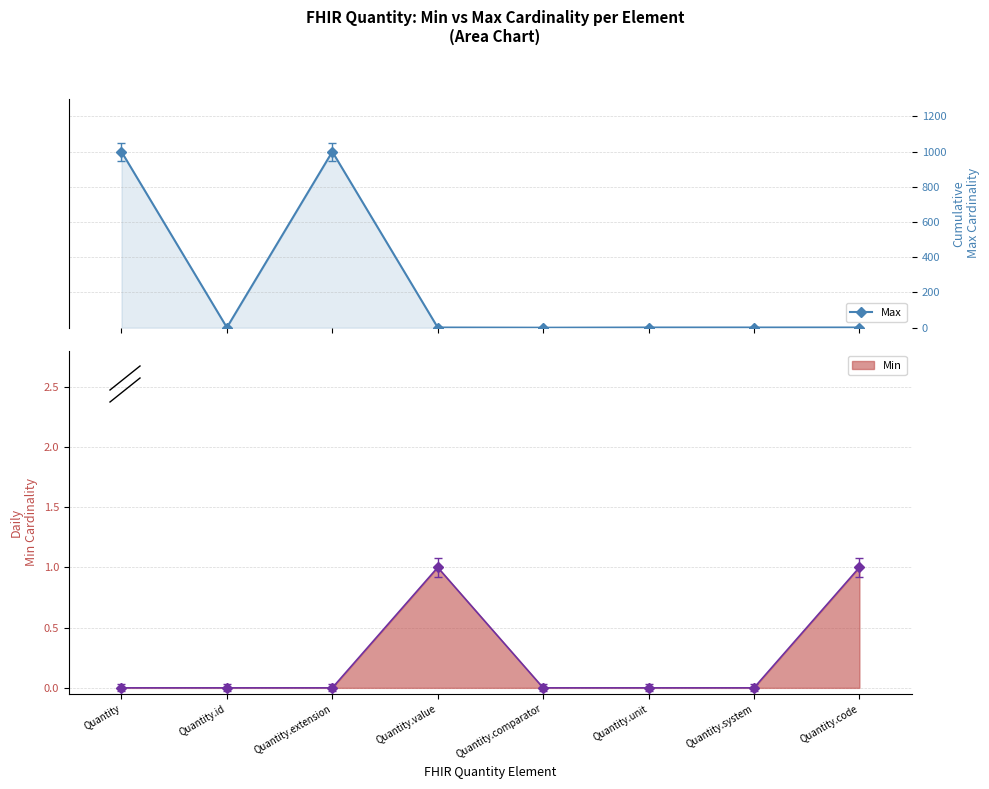

Where does the data first go above 1?

Quantity